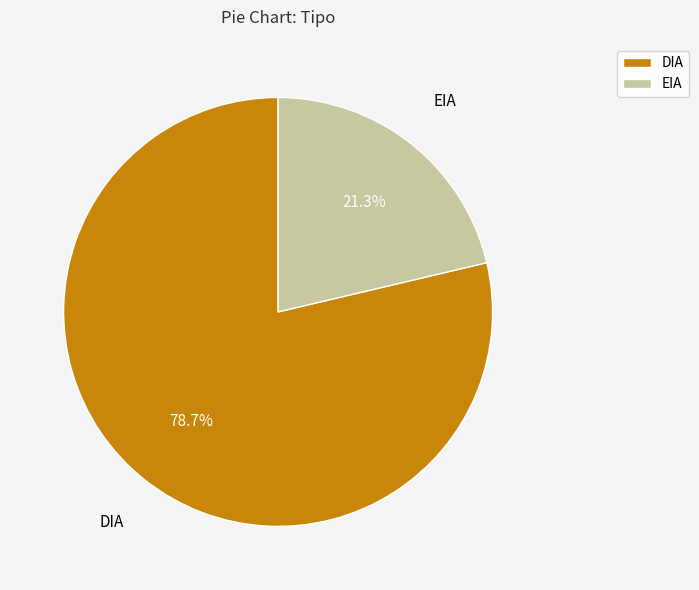

What percentage is the DIA slice, to the nearest percent?

79%